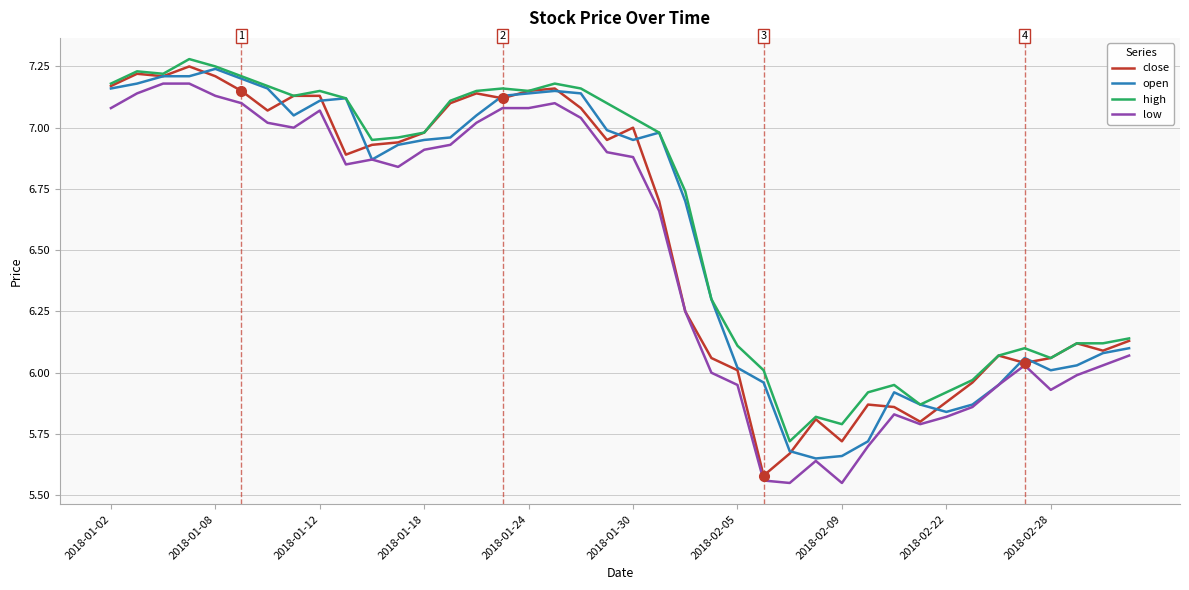

True or false: high and low intersect in this chart.

False